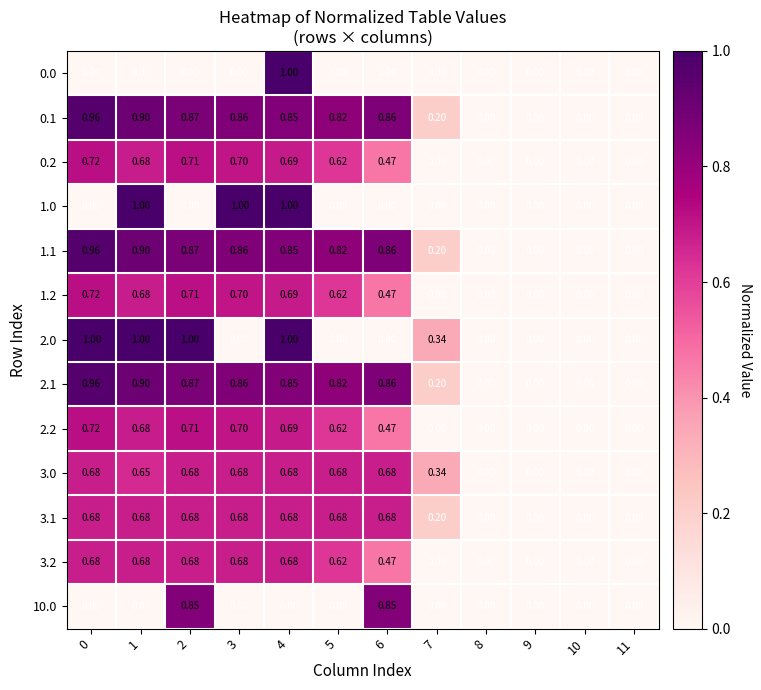

Is the value of 2.1 at 9 greater than the value of 2.0 at 4?

No